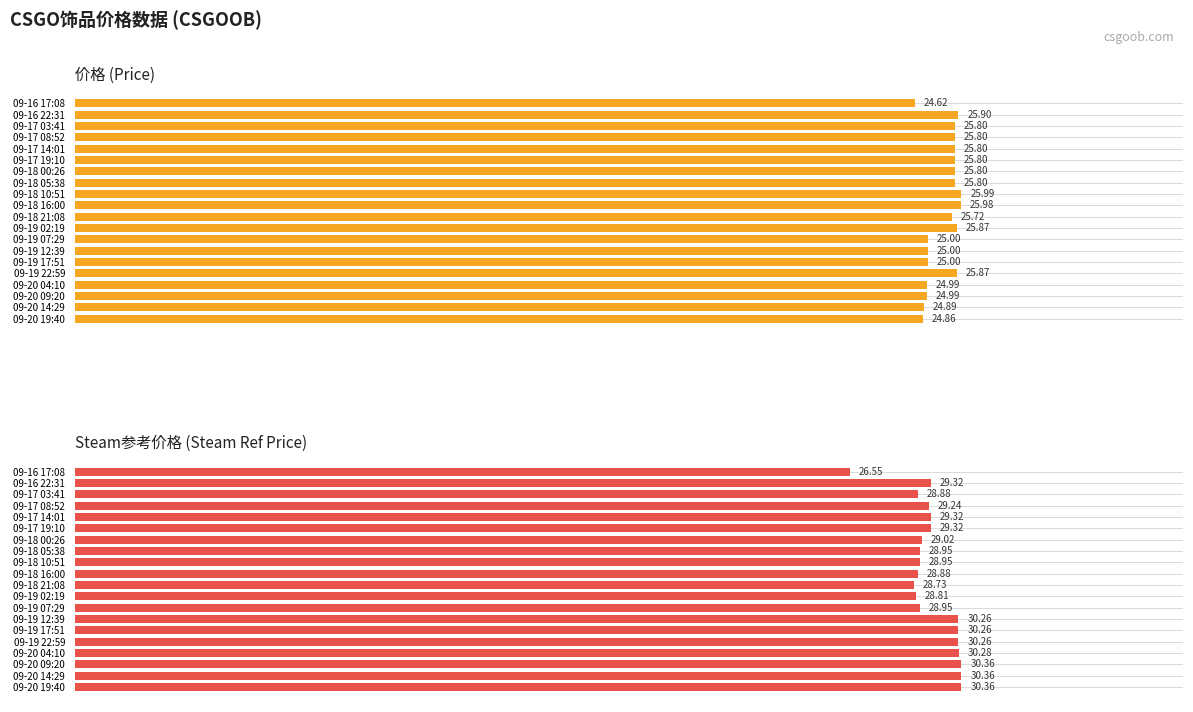

At how many categories does at least one series exceed 29?

12